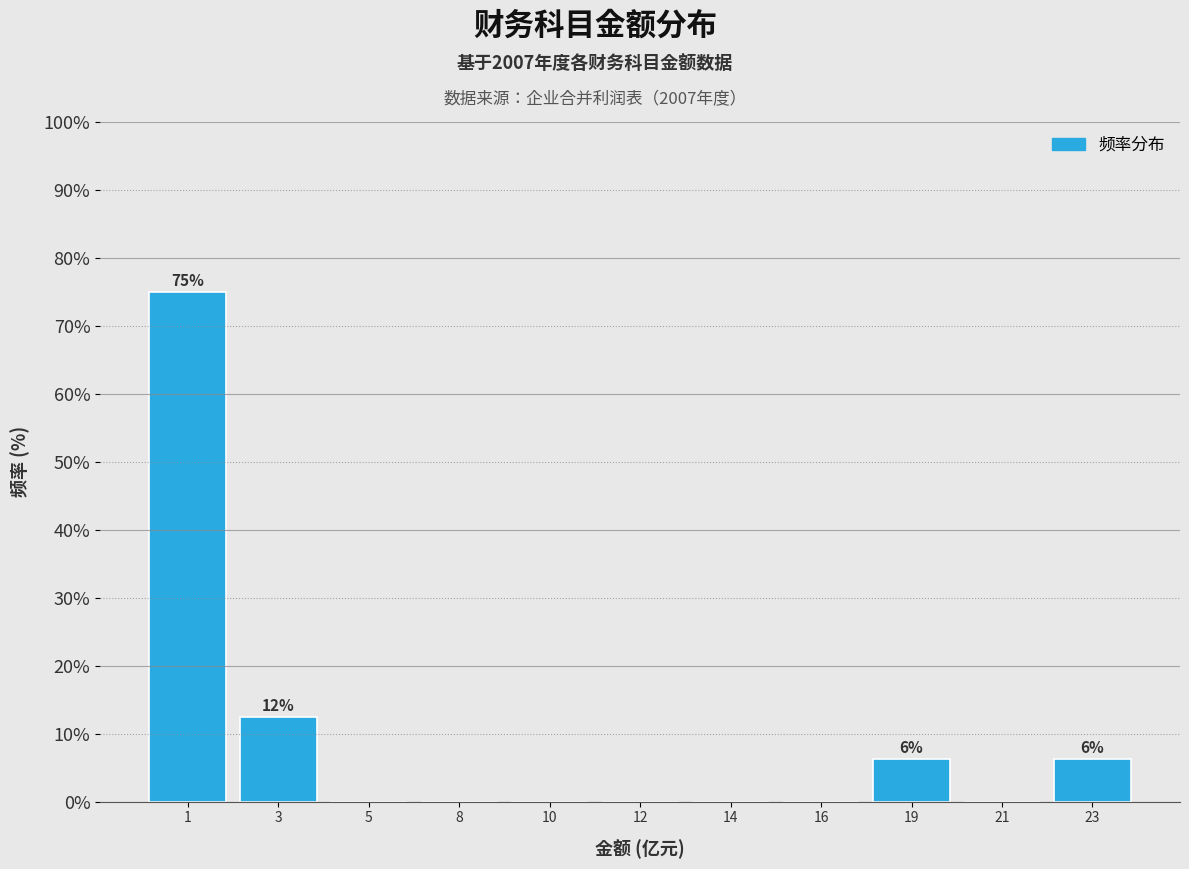

Where is the data nearest to the value 37?

3